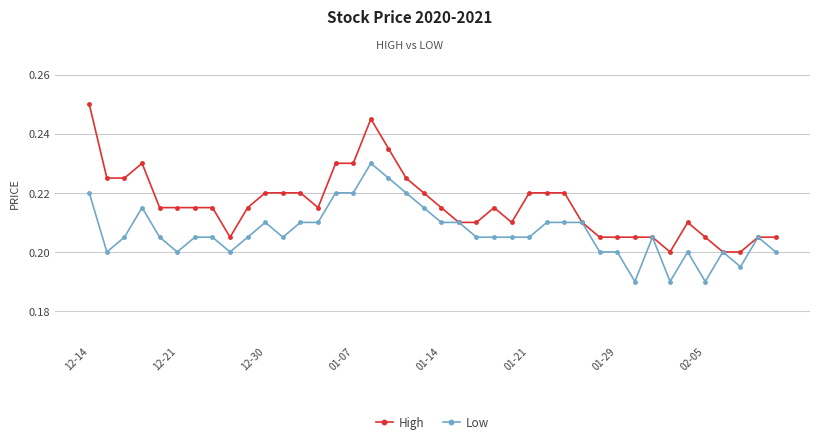

Rank the series by their maximum value, from highest to lowest.

High, Low